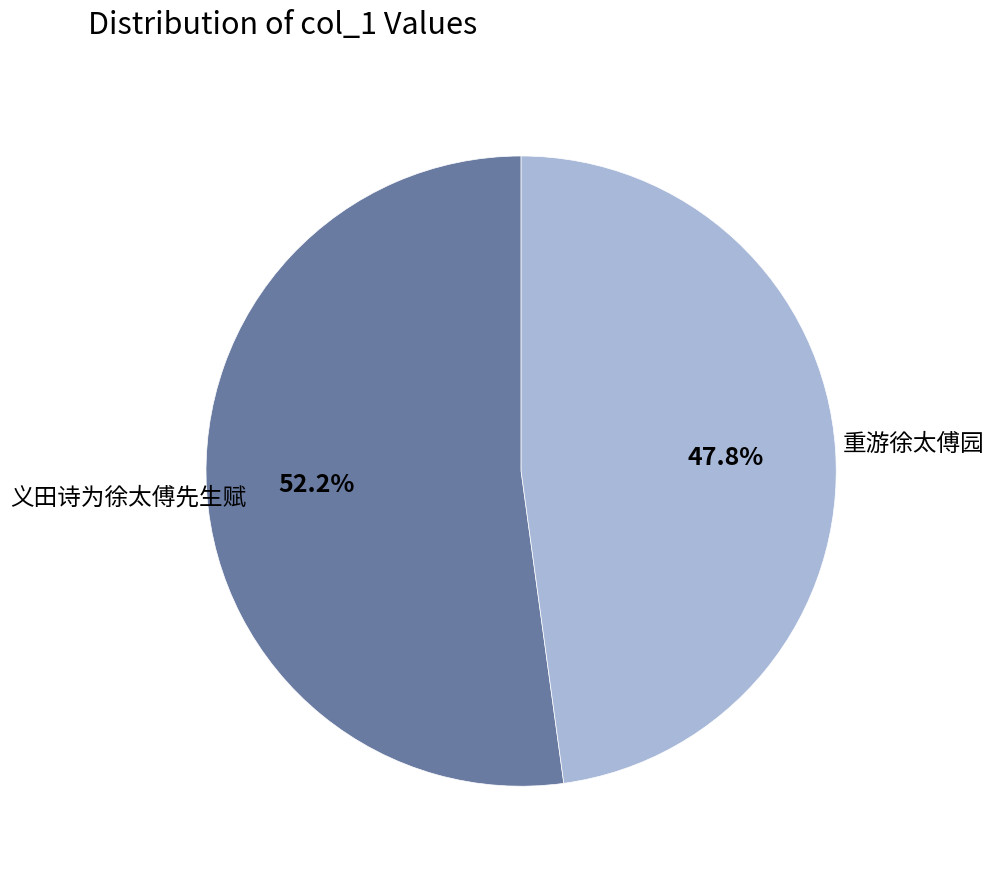

How many slices are in this pie chart?

2